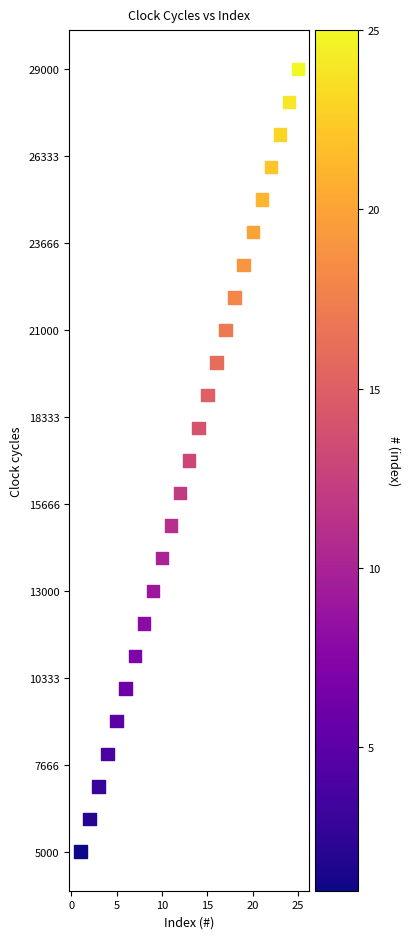

What is the range of Y values (max minus min)?

24000